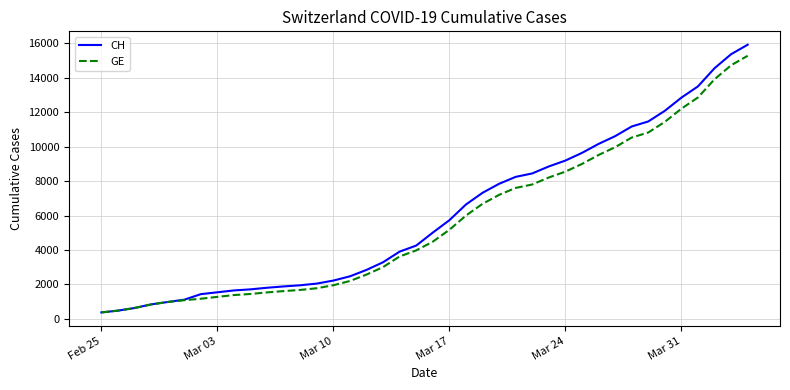

What is the maximum value for GE?

15284